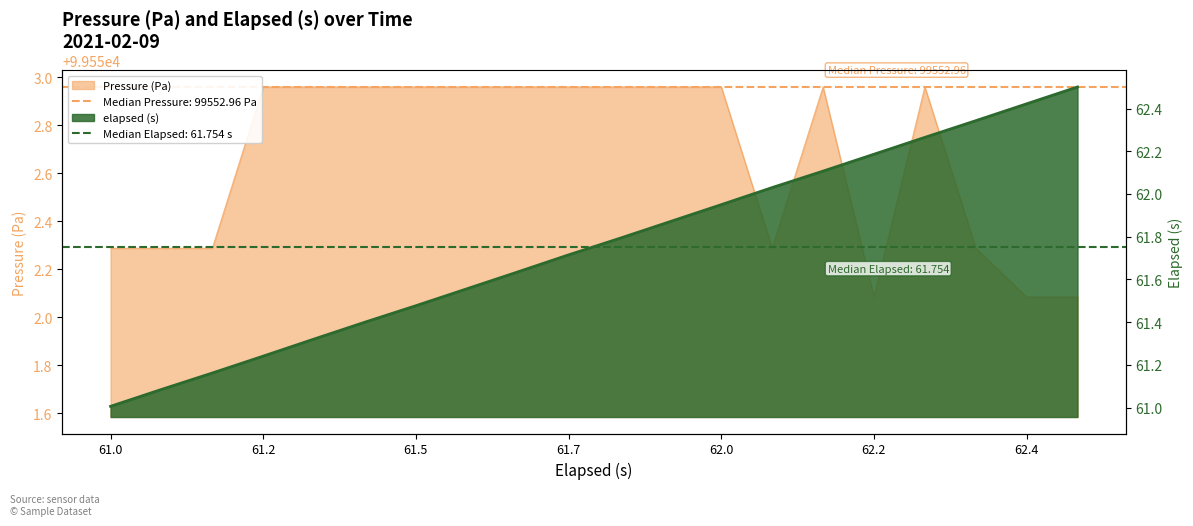

The Pressure (Pa) series shows 54696.0 at 61.2. True or false?

False